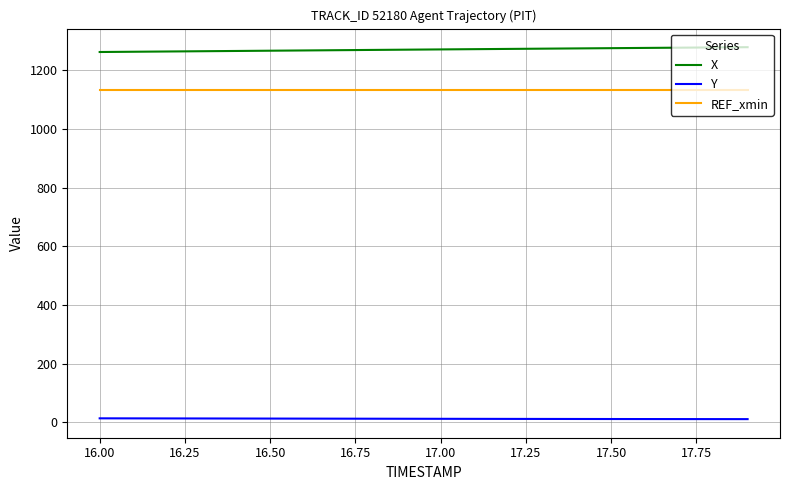

How many lines are shown in the chart?

3